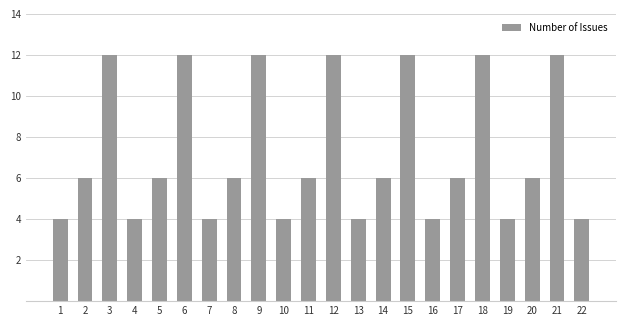

What is the difference between the second highest and second lowest values?

8